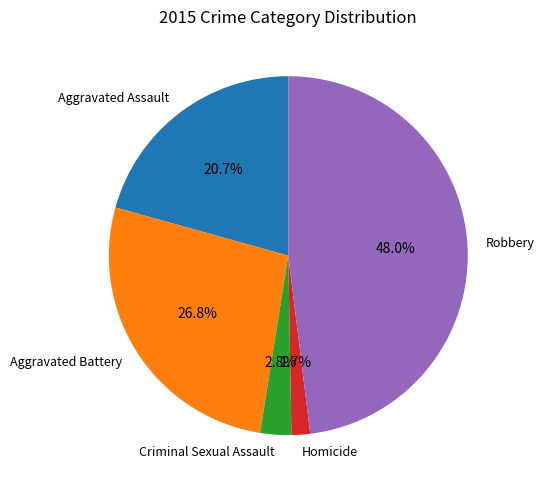

To the nearest percent, what percentage of the pie is Homicide?

2%